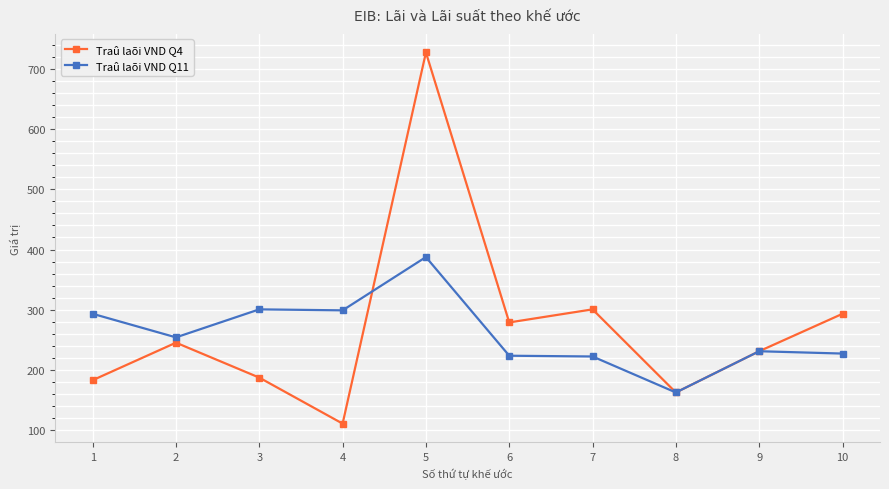

What is the total value across all series at 4?

410.1